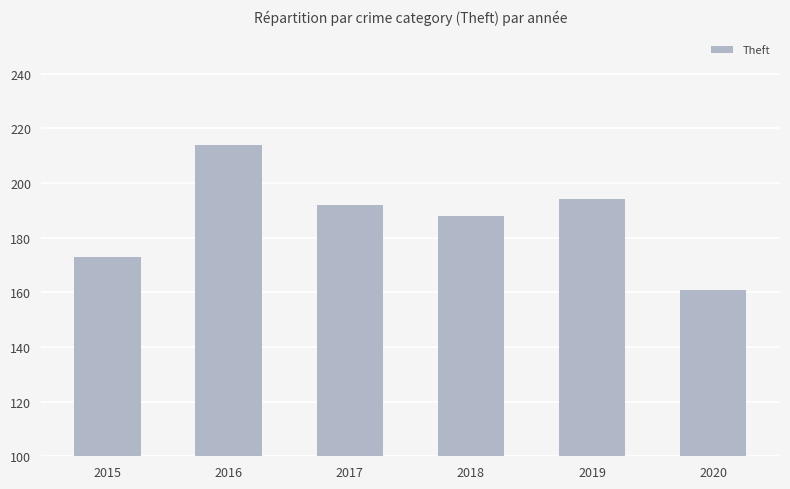

At which category does the chart reach its peak across all series?

2016